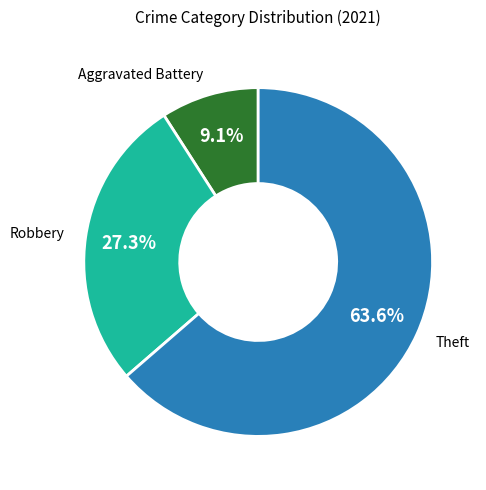

How many segments does this pie chart have?

3